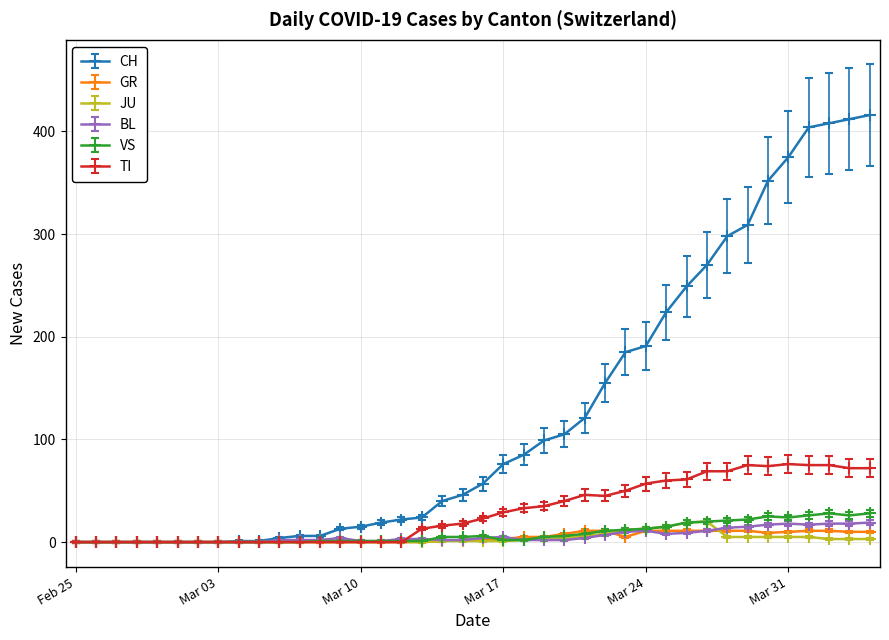

Which series has the largest range (max minus min)?

CH